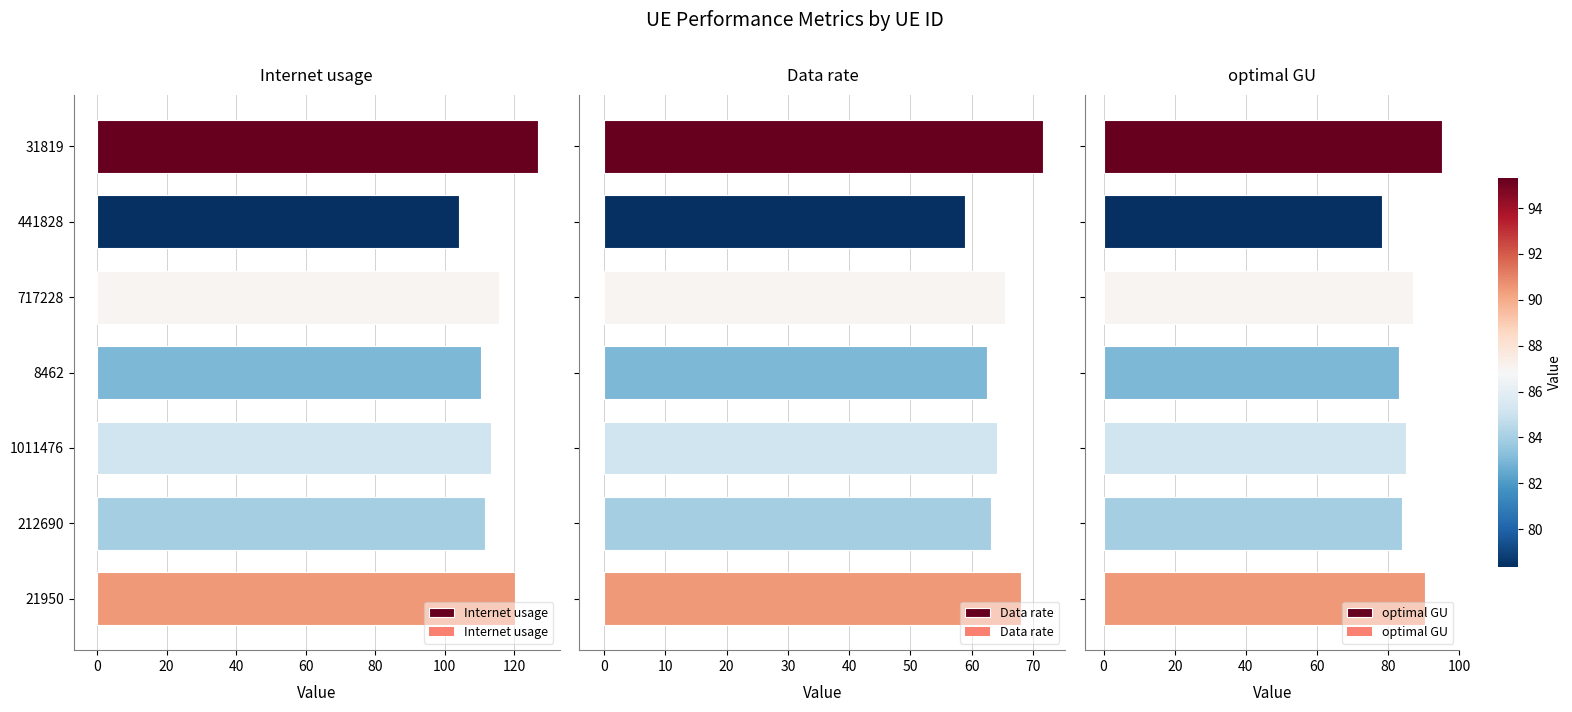

What is the sum of all Internet usage values?

802.3